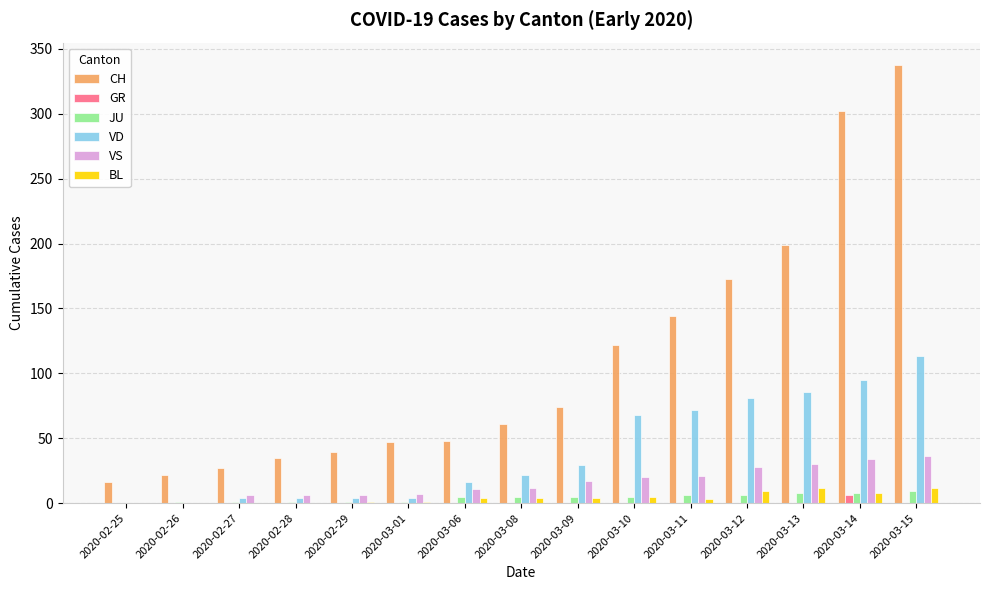

Which series has the largest total across all categories?

CH